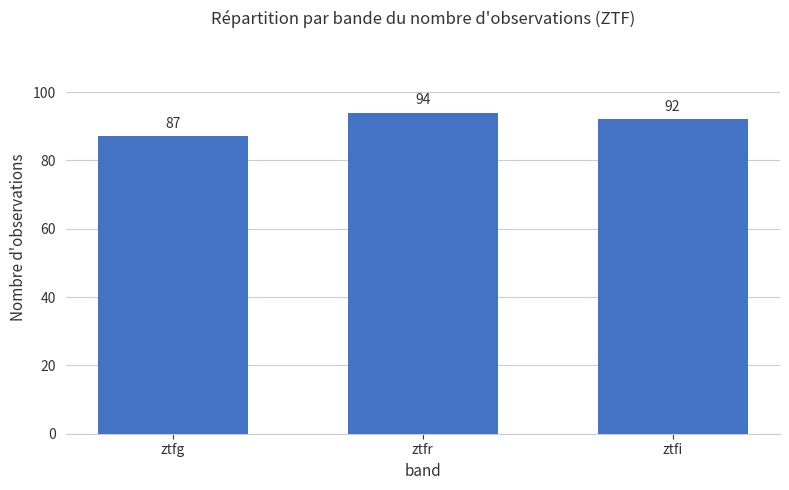

What is the label of the 1st bar from the left?

ztfg